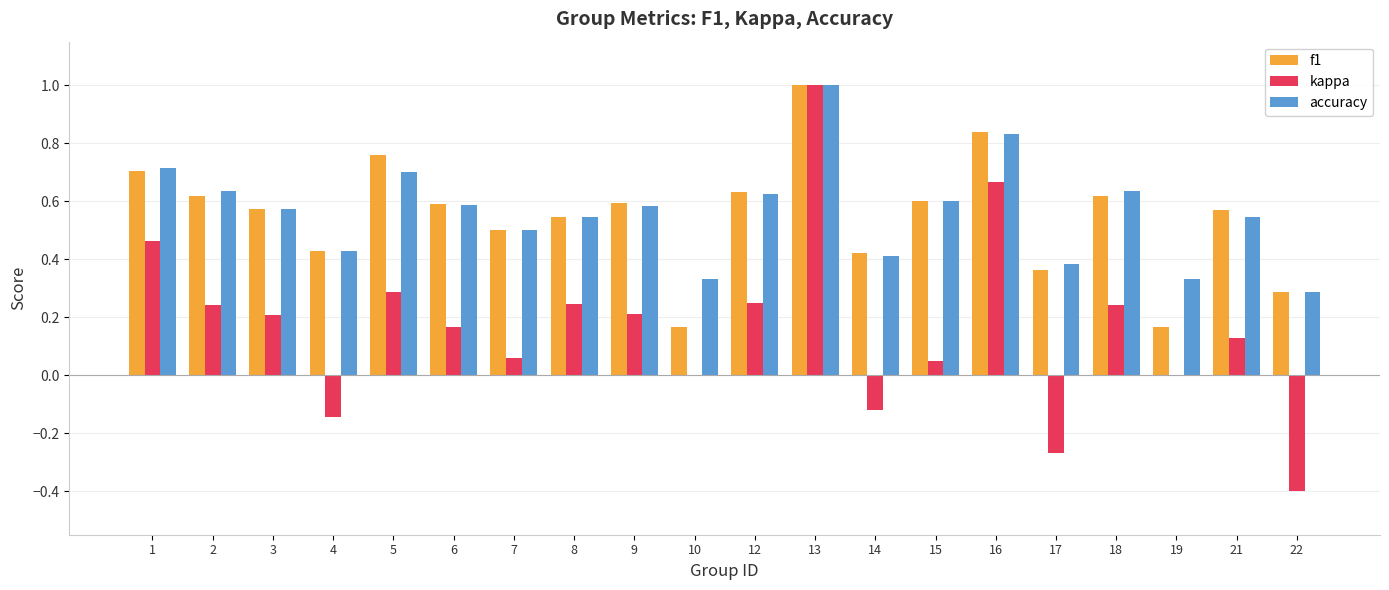

The value of accuracy at 5 is 1.1. True or false?

False